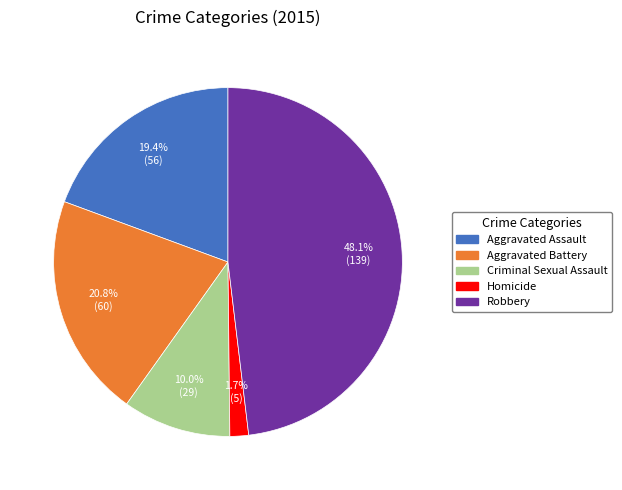

To the nearest percent, what is the difference between the largest and smallest slice percentages?

46%